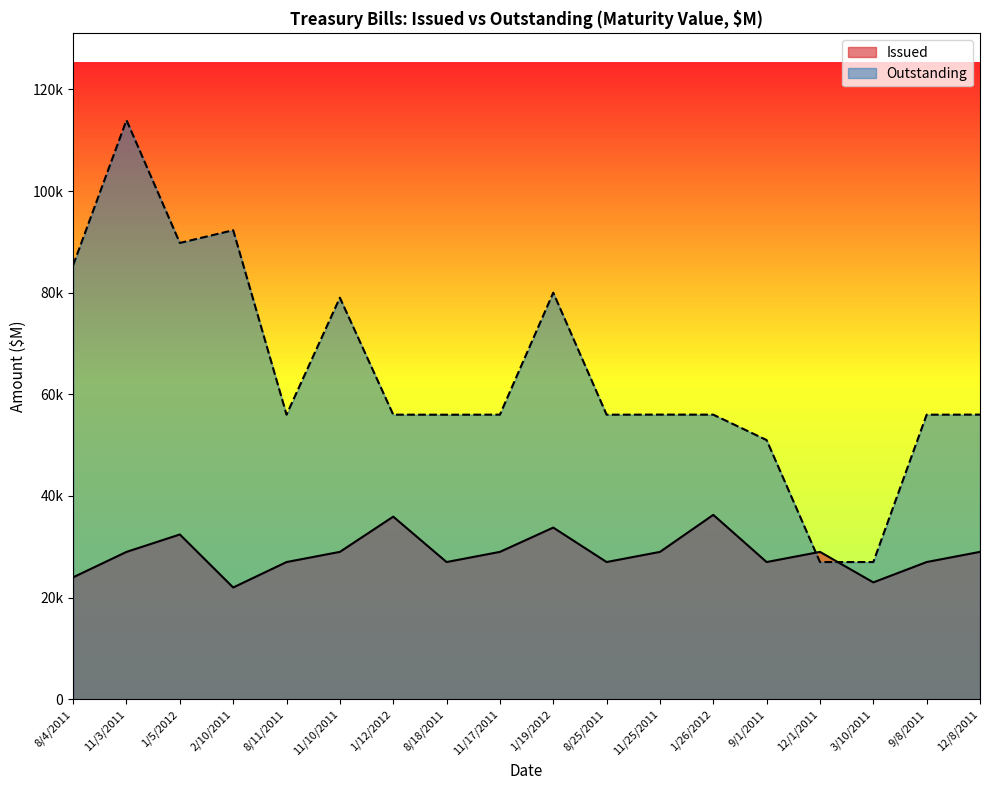

At which category does Outstanding reach its first local peak?

11/3/2011